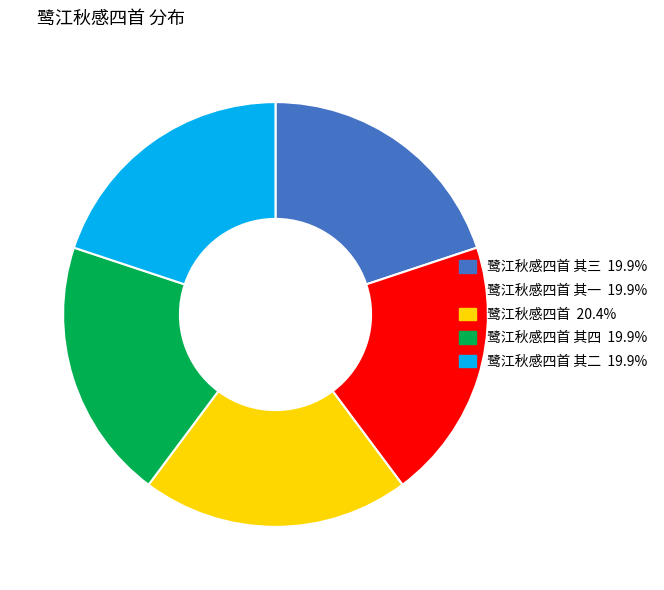

Is there a majority slice in this chart?

No